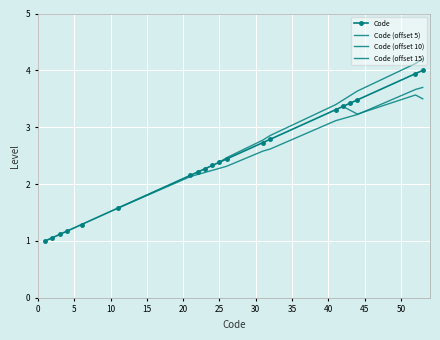

List the labels in order of value, smallest first.

1, 2, 3, 4, 6, 11, 21, 22, 23, 24, 25, 26, 31, 32, 41, 42, 43, 44, 52, 53